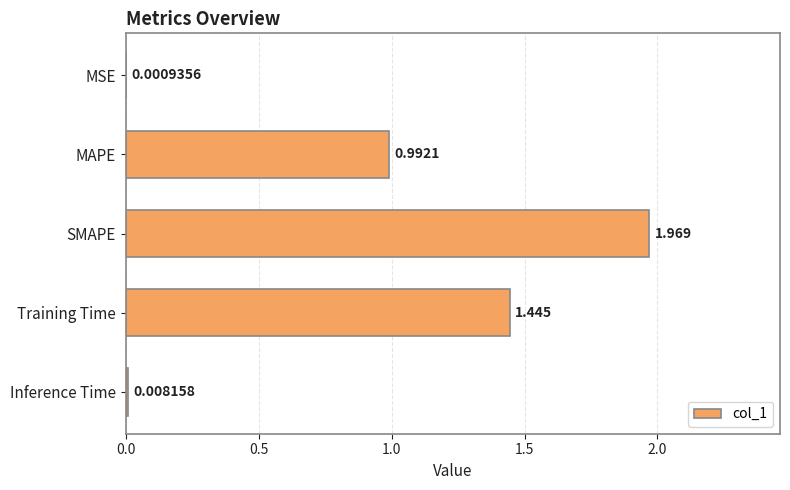

Which label corresponds to the largest value in the chart?

SMAPE